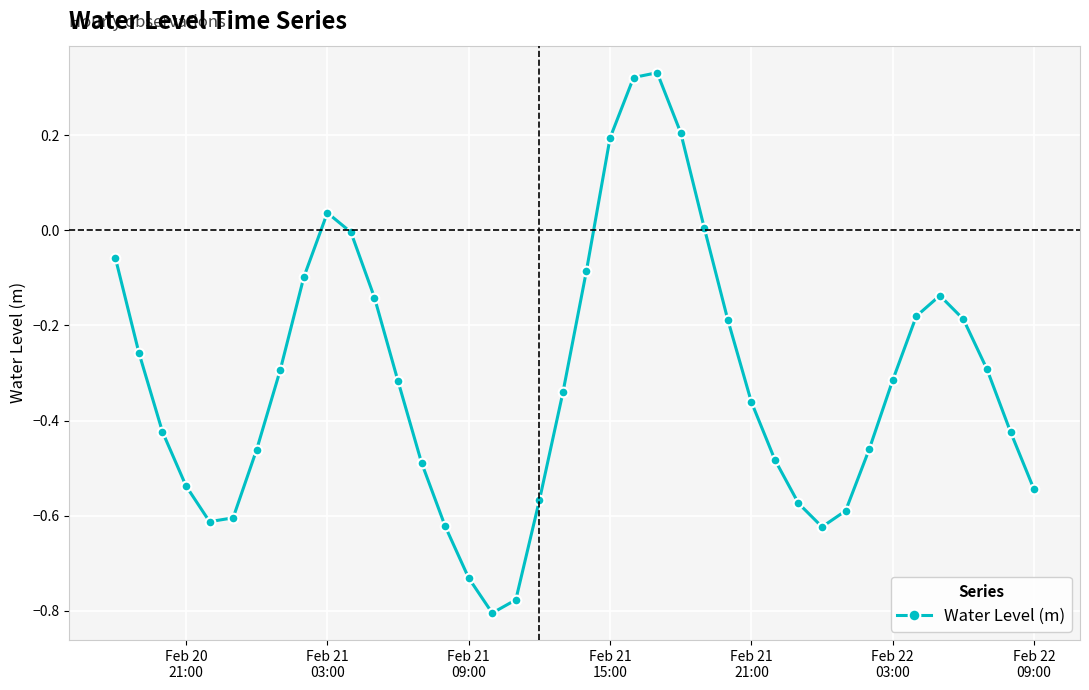

What is the difference between the maximum and minimum values?

1.1